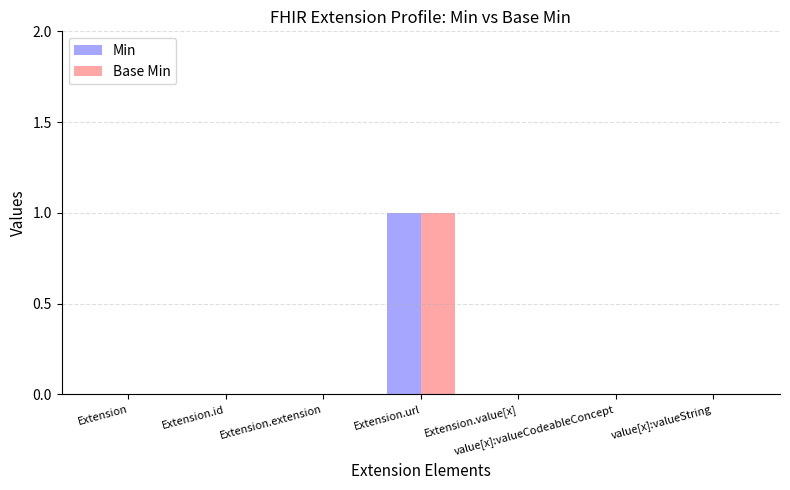

The value of Min at Extension.extension is -1. True or false?

False